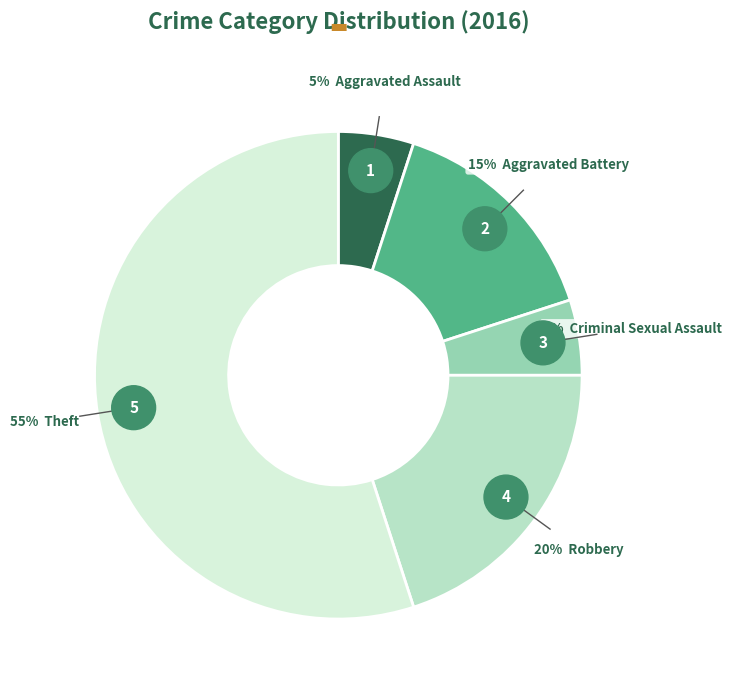

What percentage is the Aggravated Assault slice, to the nearest percent?

5%